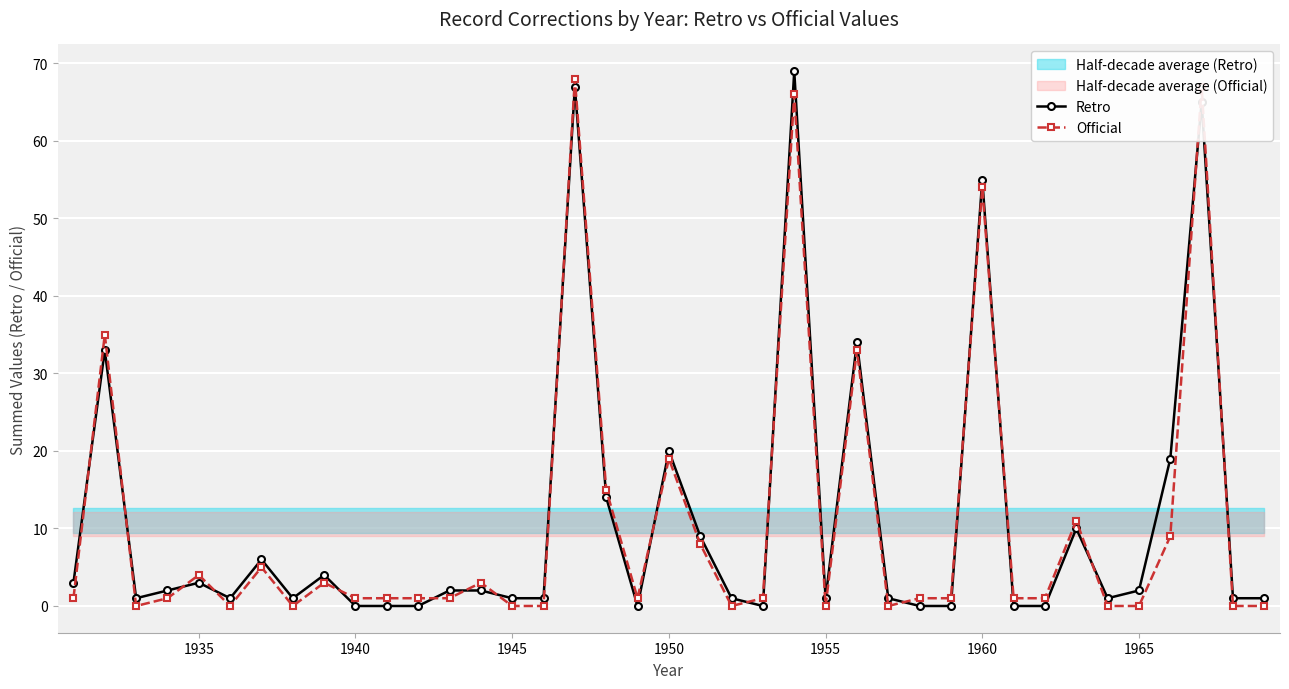

True or false: Official has more than 1 points higher than both neighbors.

True